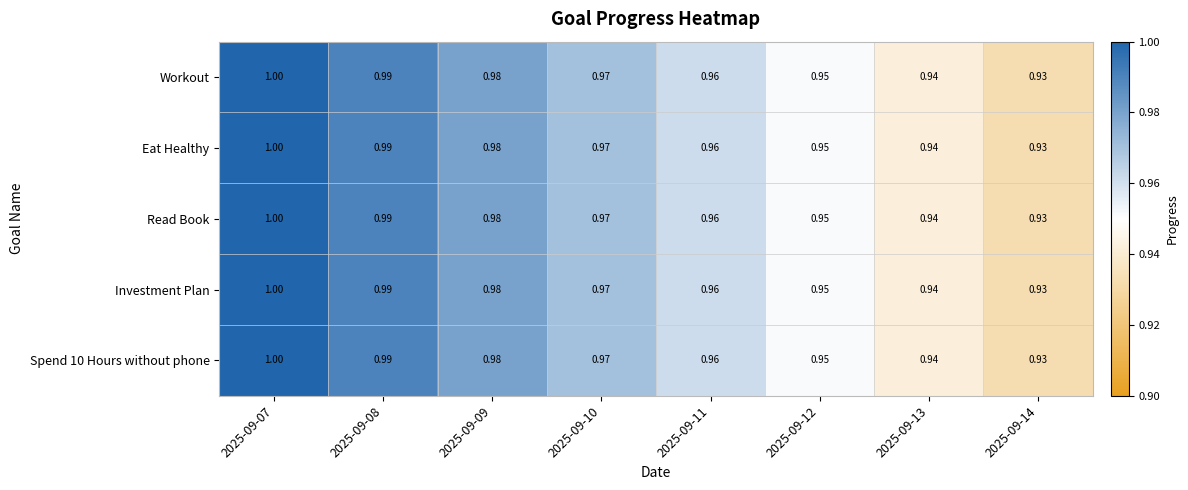

Is the value of Investment Plan at 2025-09-08 greater than the value of Workout at 2025-09-10?

Yes